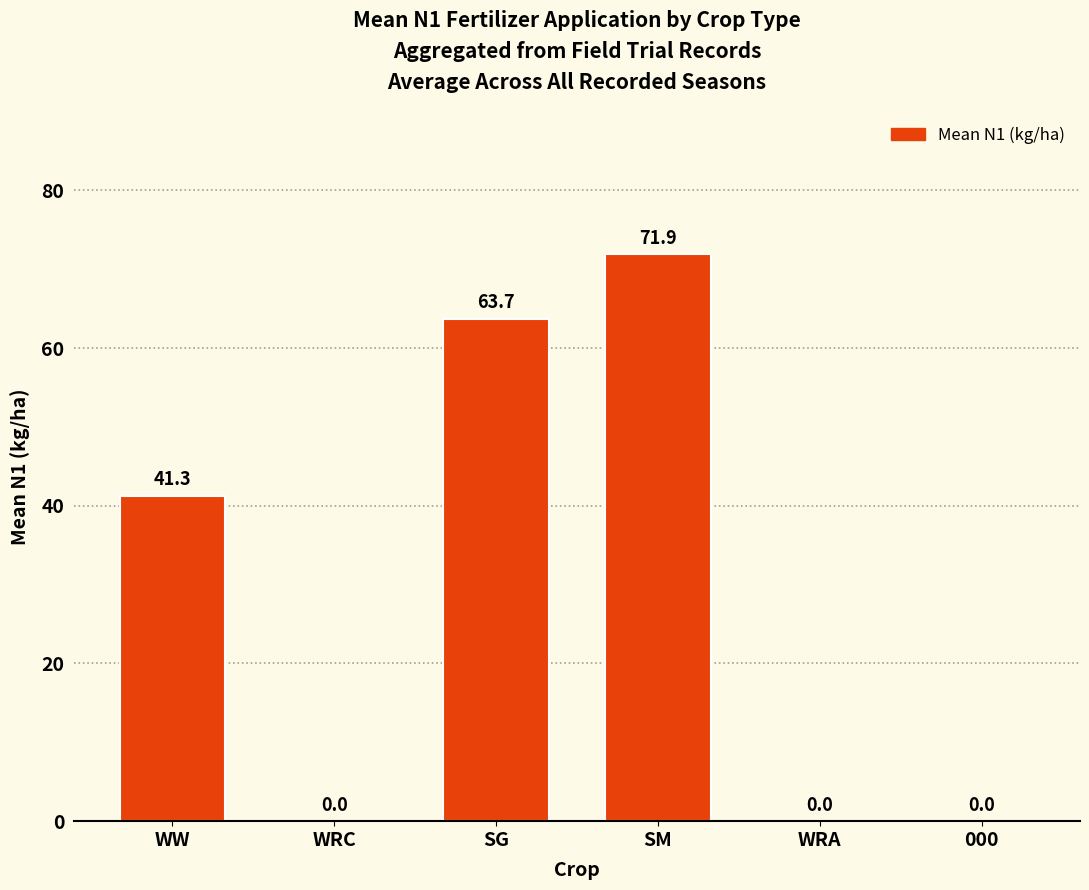

Are the bars horizontal?

No